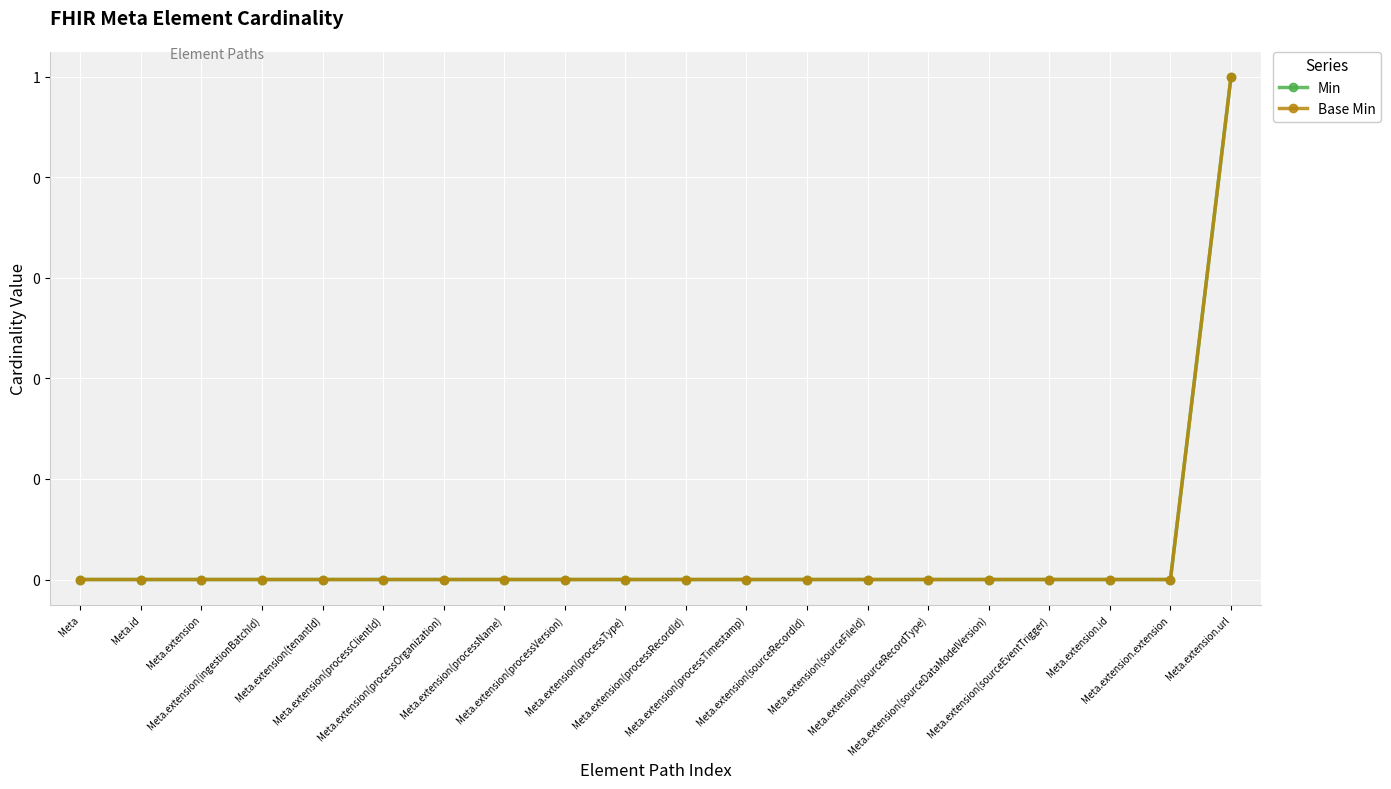

What are all the series names shown in the legend?

Min, Base Min